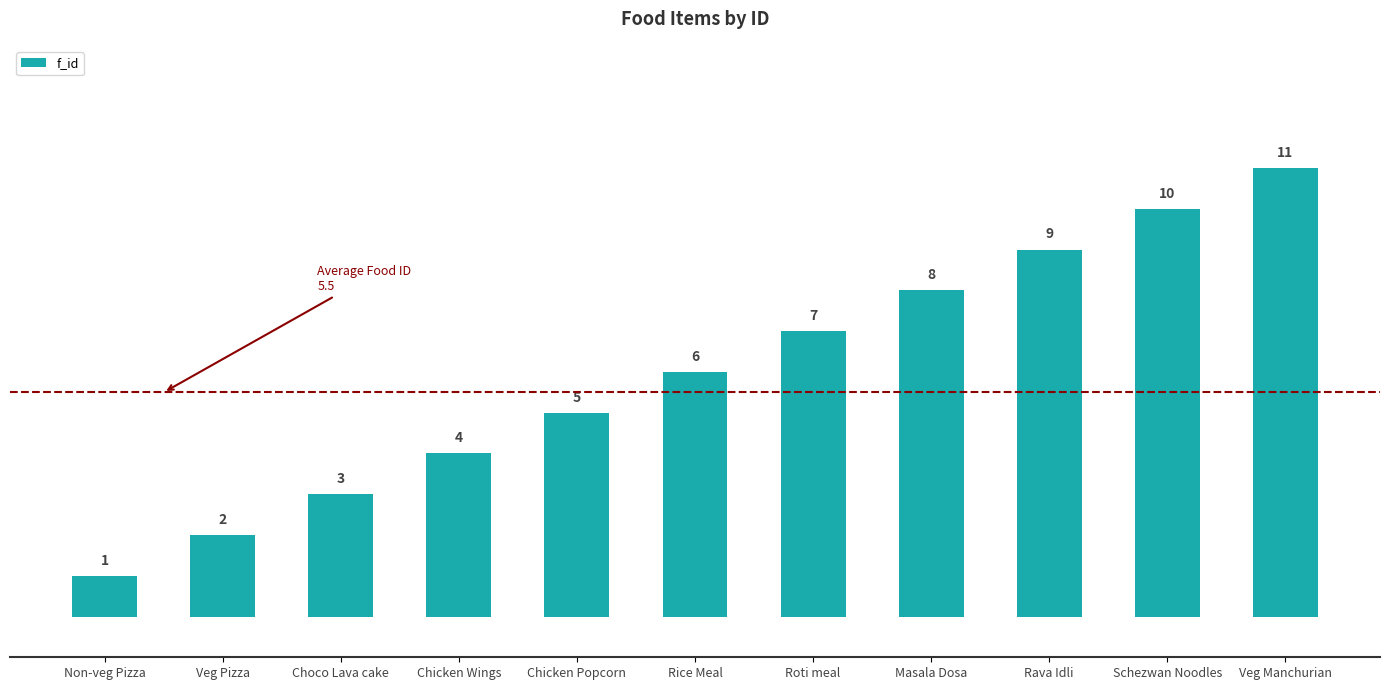

What is the change in value from Chicken Popcorn to Roti meal?

+2